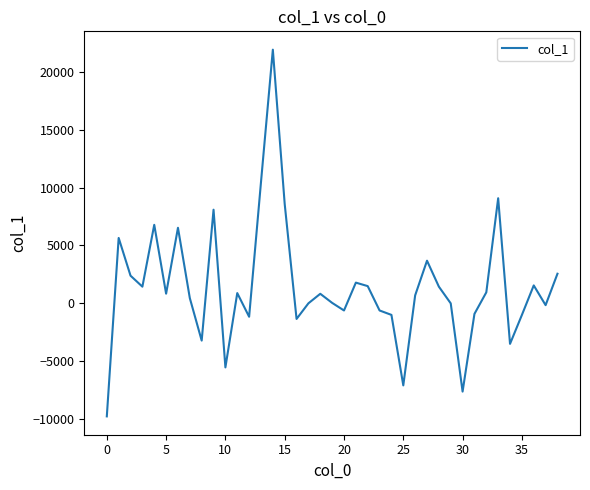

How many lines are shown in the chart?

1